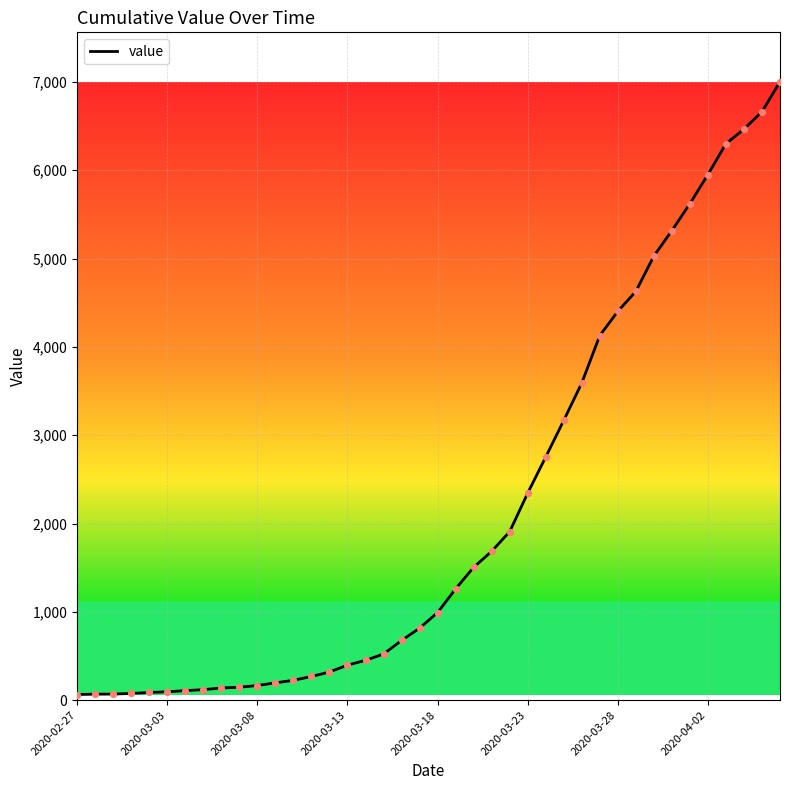

What is the greatest value displayed?

7001